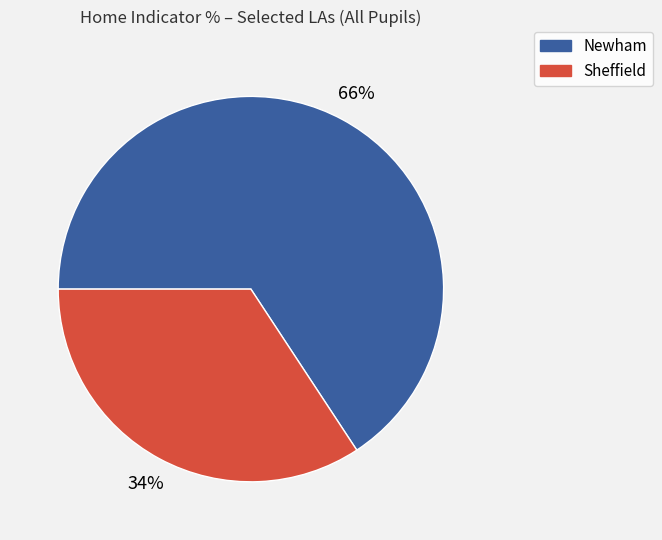

To the nearest percent, what portion does Newham represent?

66%